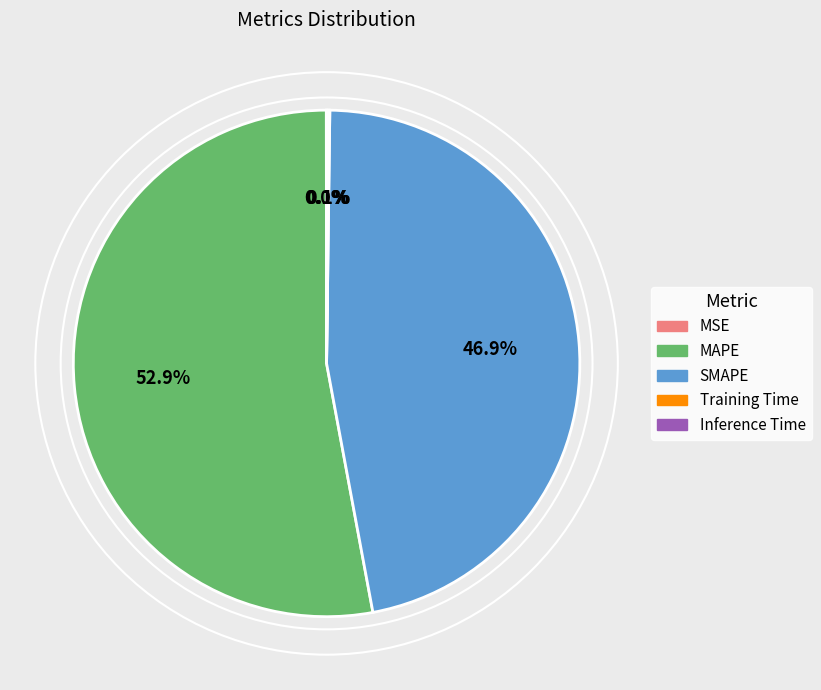

Is there any slice that represents more than half of the pie?

Yes